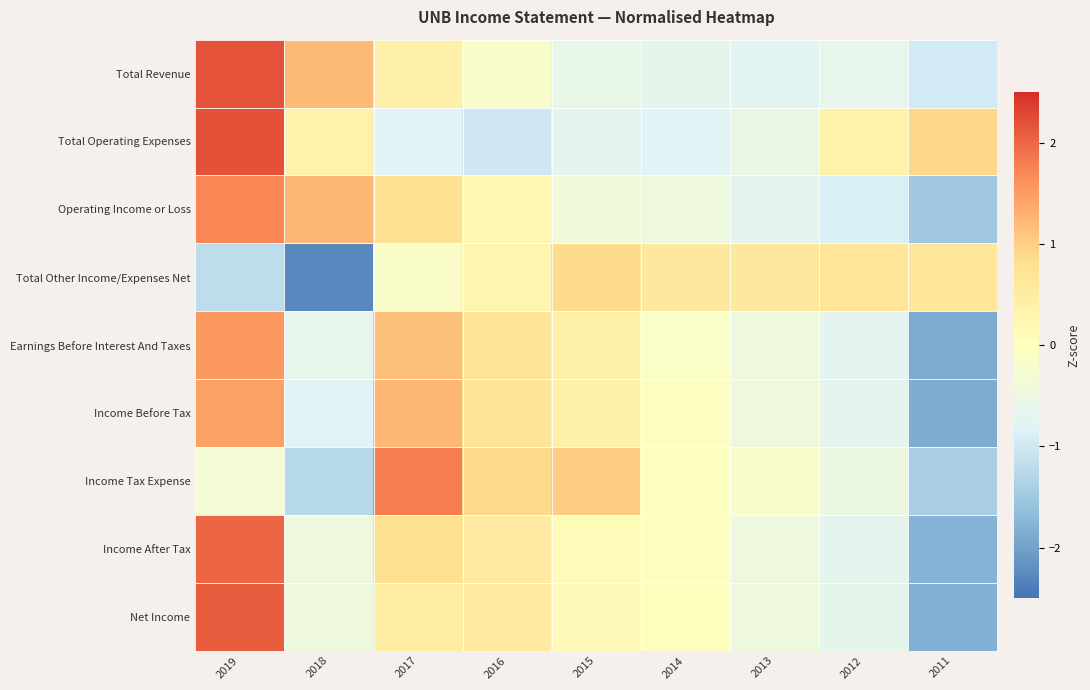

Reading left to right, what are all the values shown in this chart?

Total Revenue: 2019=2.2	2018=1.2	2017=0.4	2016=-0.2	2015=-0.6	2014=-0.7	2013=-0.8	2012=-0.6	2011=-1.0
Total Operating Expenses: 2019=2.2	2018=0.4	2017=-0.8	2016=-1.0	2015=-0.7	2014=-0.8	2013=-0.6	2012=0.4	2011=0.9
Operating Income or Loss: 2019=1.7	2018=1.2	2017=0.8	2016=0.2	2015=-0.4	2014=-0.5	2013=-0.7	2012=-0.9	2011=-1.5
Total Other Income/Expenses Net: 2019=-1.2	2018=-2.3	2017=-0.1	2016=0.3	2015=0.9	2014=0.6	2013=0.6	2012=0.7	2011=0.6
Earnings Before Interest And Taxes: 2019=1.5	2018=-0.6	2017=1.1	2016=0.7	2015=0.4	2014=-0.1	2013=-0.4	2012=-0.7	2011=-1.9
Income Before Tax: 2019=1.5	2018=-0.8	2017=1.2	2016=0.7	2015=0.4	2014=-0.0	2013=-0.4	2012=-0.7	2011=-1.9
Income Tax Expense: 2019=-0.3	2018=-1.3	2017=1.8	2016=0.9	2015=1.0	2014=-0.0	2013=-0.2	2012=-0.5	2011=-1.4
Income After Tax: 2019=2.0	2018=-0.5	2017=0.8	2016=0.5	2015=0.1	2014=-0.0	2013=-0.5	2012=-0.7	2011=-1.8
Net Income: 2019=2.1	2018=-0.4	2017=0.5	2016=0.6	2015=0.1	2014=0.0	2013=-0.4	2012=-0.6	2011=-1.8